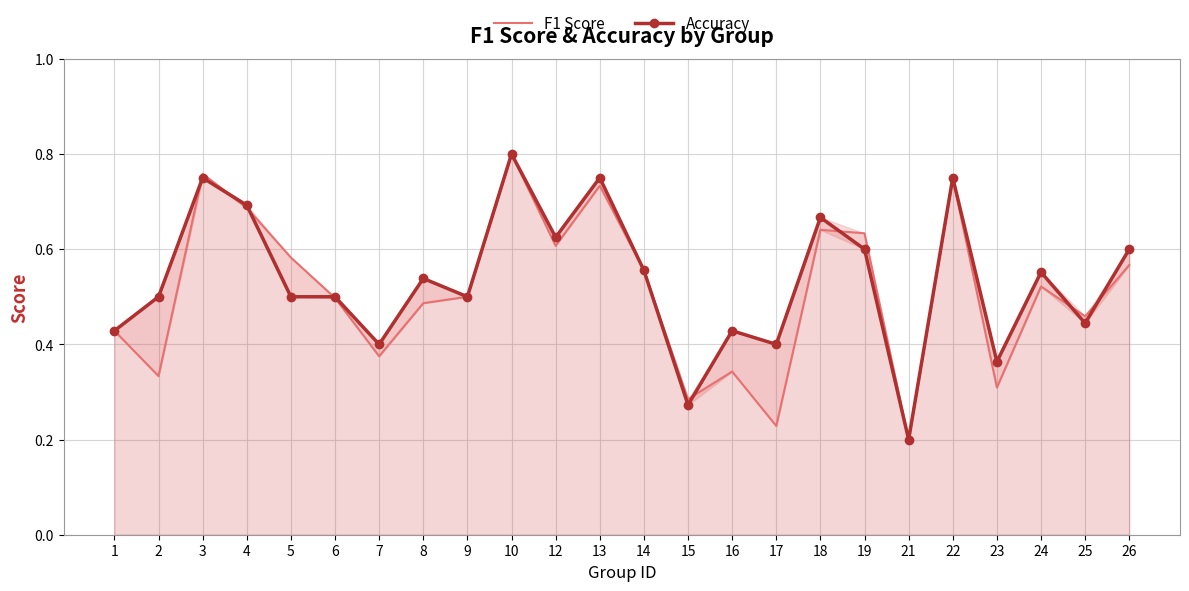

Count the number of data series in this chart.

2